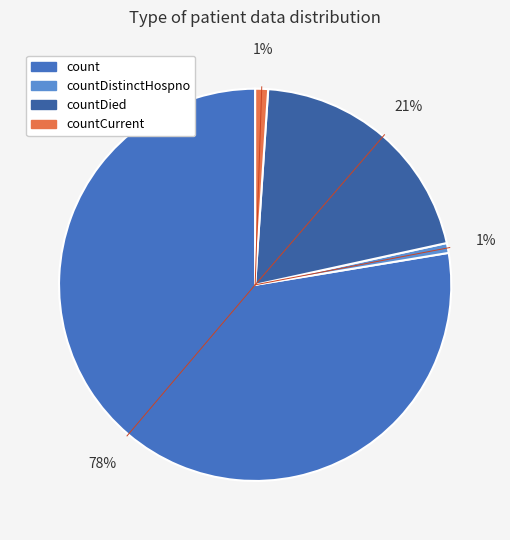

How many slices are in this pie chart?

4